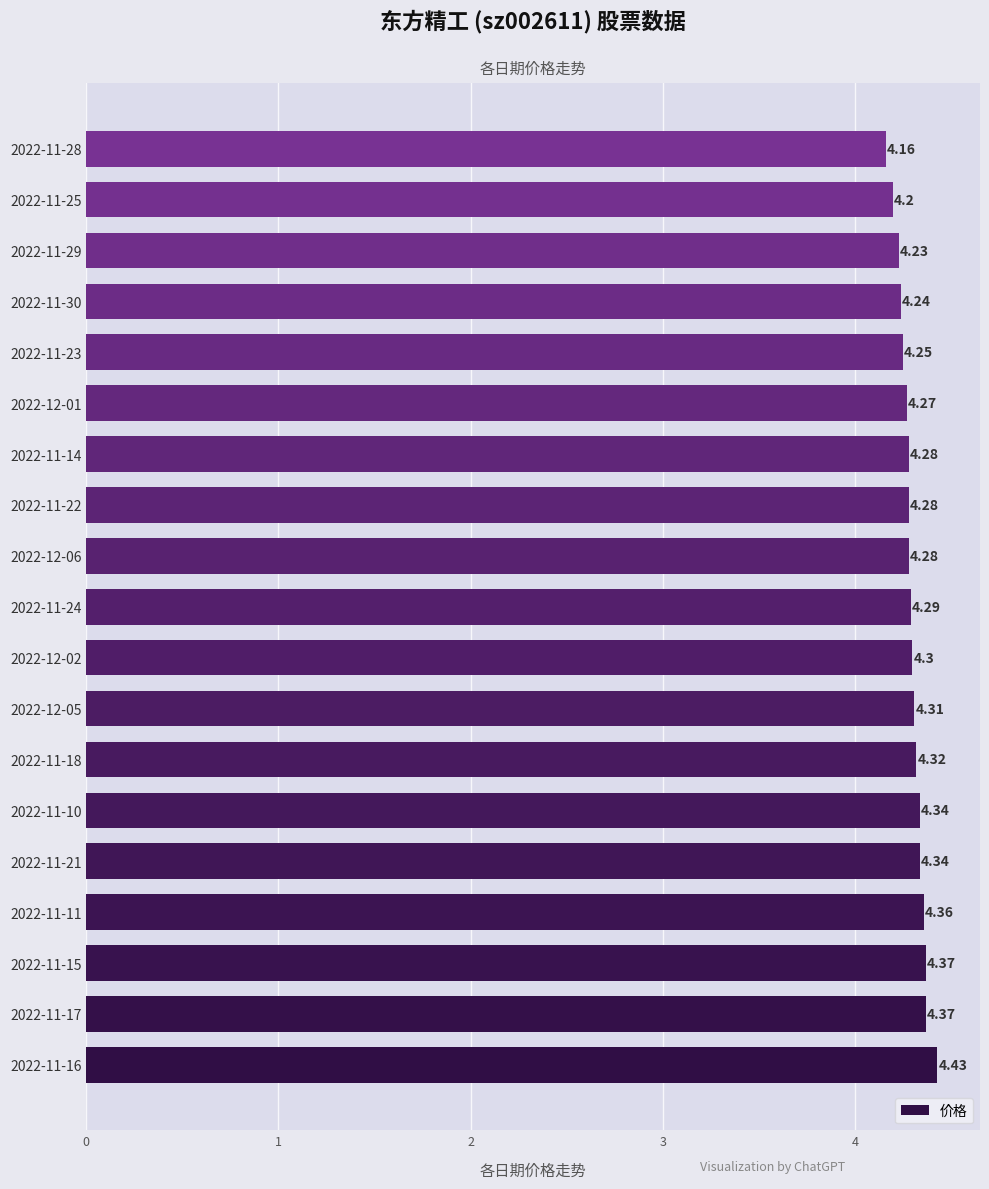

At which category does the chart reach its minimum across all series?

2022-11-28